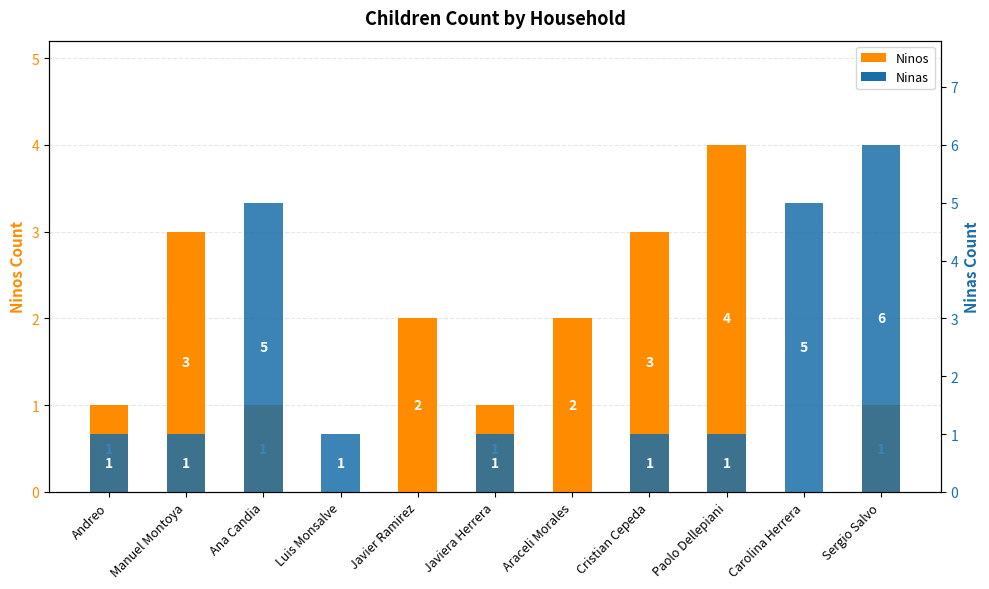

The Ninas series shows 5 at Carolina Herrera. True or false?

True